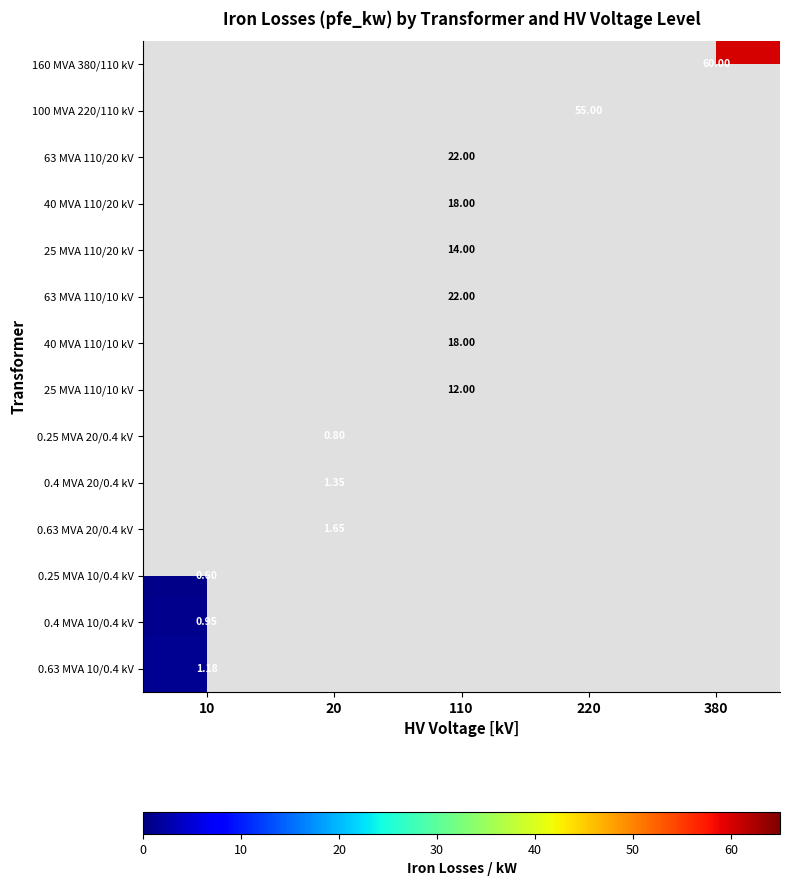

Is the value of 25 MVA 110/20 kV at 110 greater than the value of 0.25 MVA 10/0.4 kV at 10?

Yes